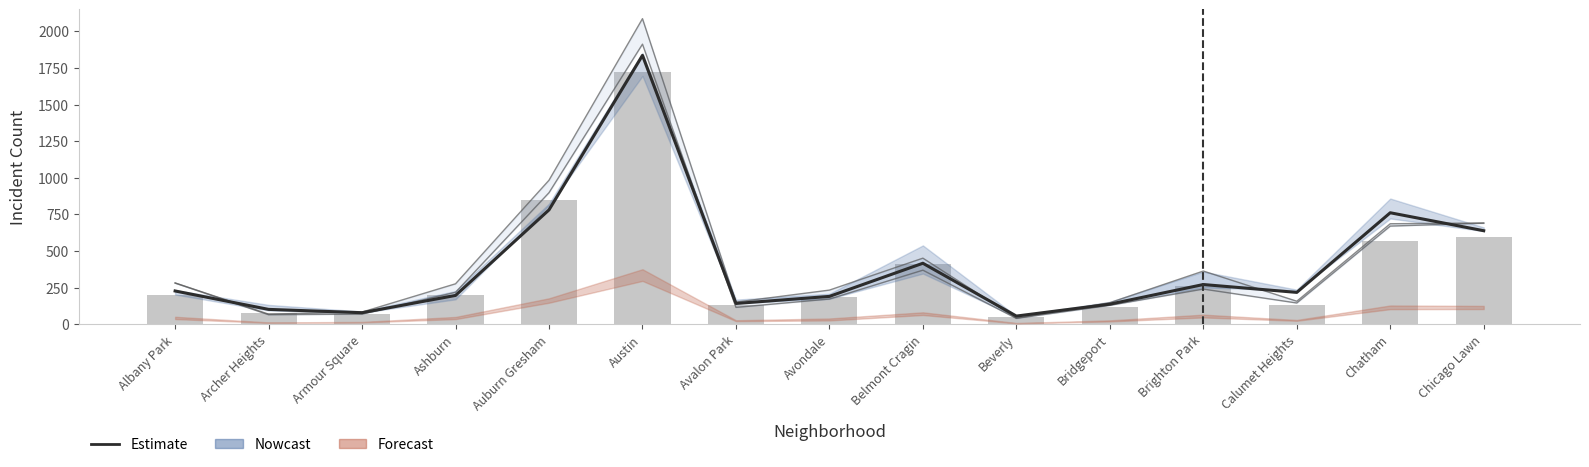

Which label corresponds to the smallest value in the chart?

Beverly